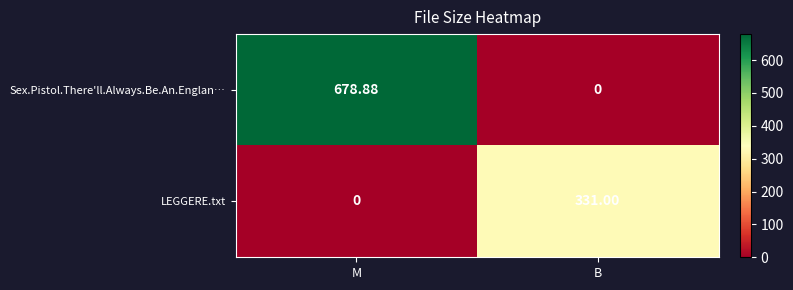

Where does the Sex.Pistol.There'll.Always.Be.An.Englan… series first go above 678?

M